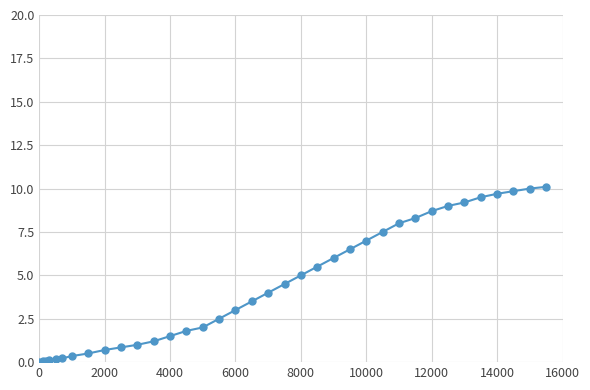

What is the value of the 15th point from the left?

2.0